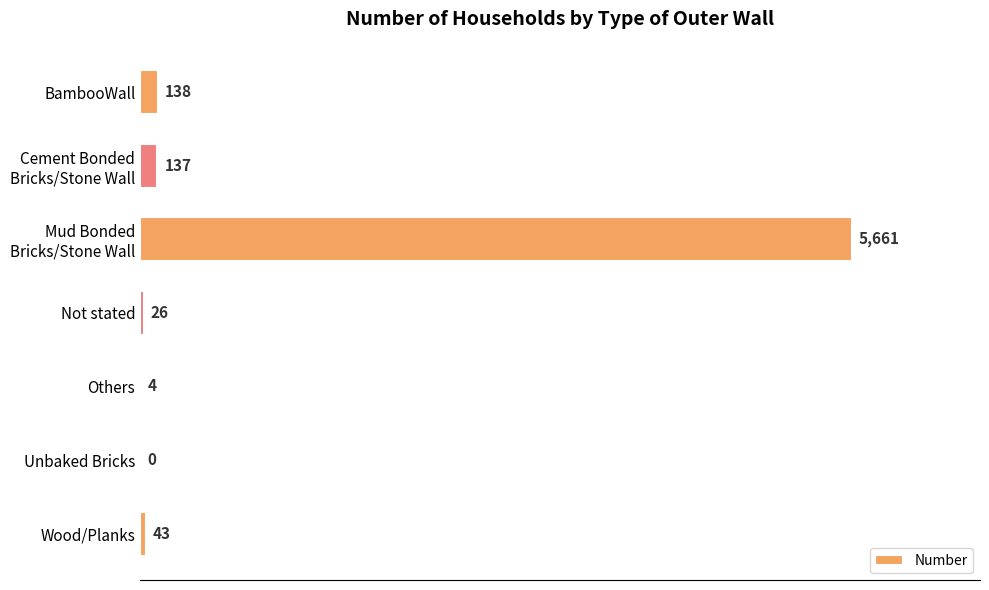

True or false: the data shows 138 at BambooWall.

True